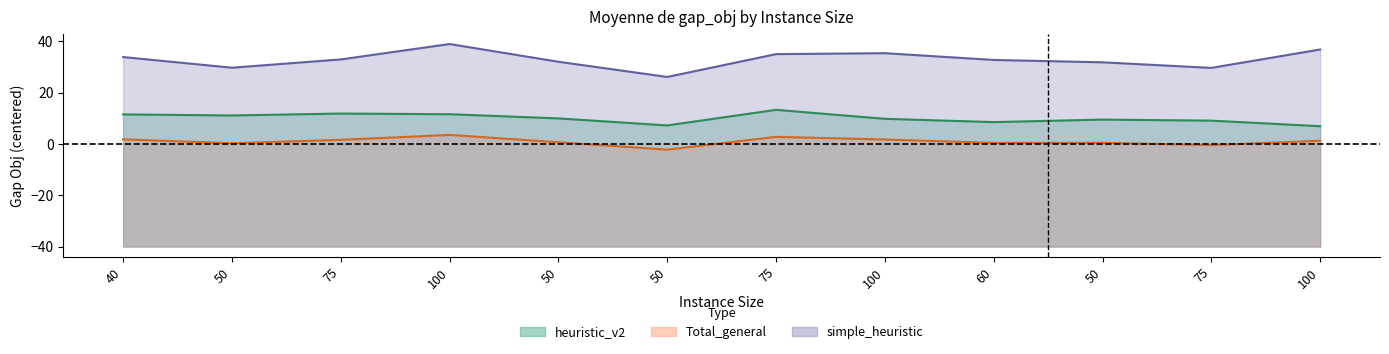

At how many categories does at least one series exceed 3?

12